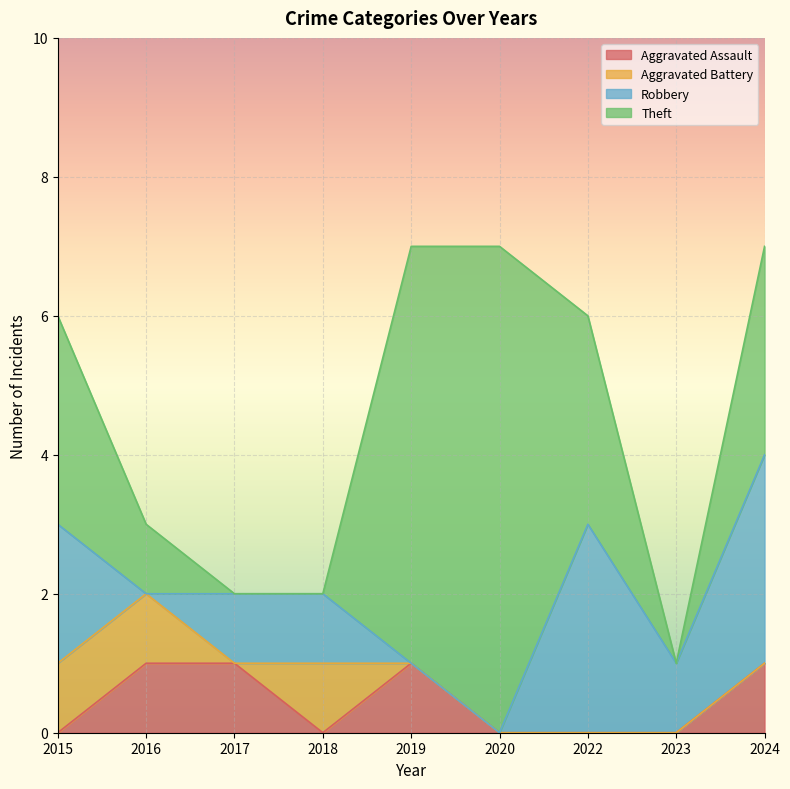

At which category is the sum across all series the highest?

2019